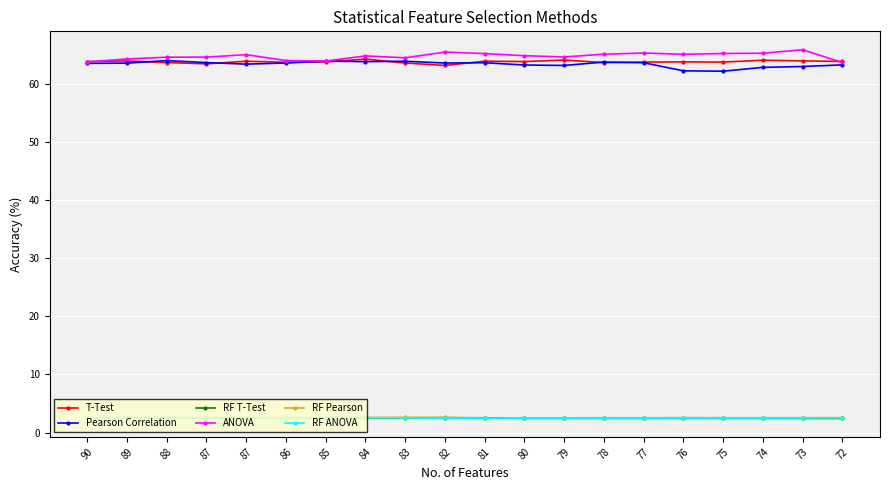

The RF ANOVA series shows 2.5 at 84. True or false?

True